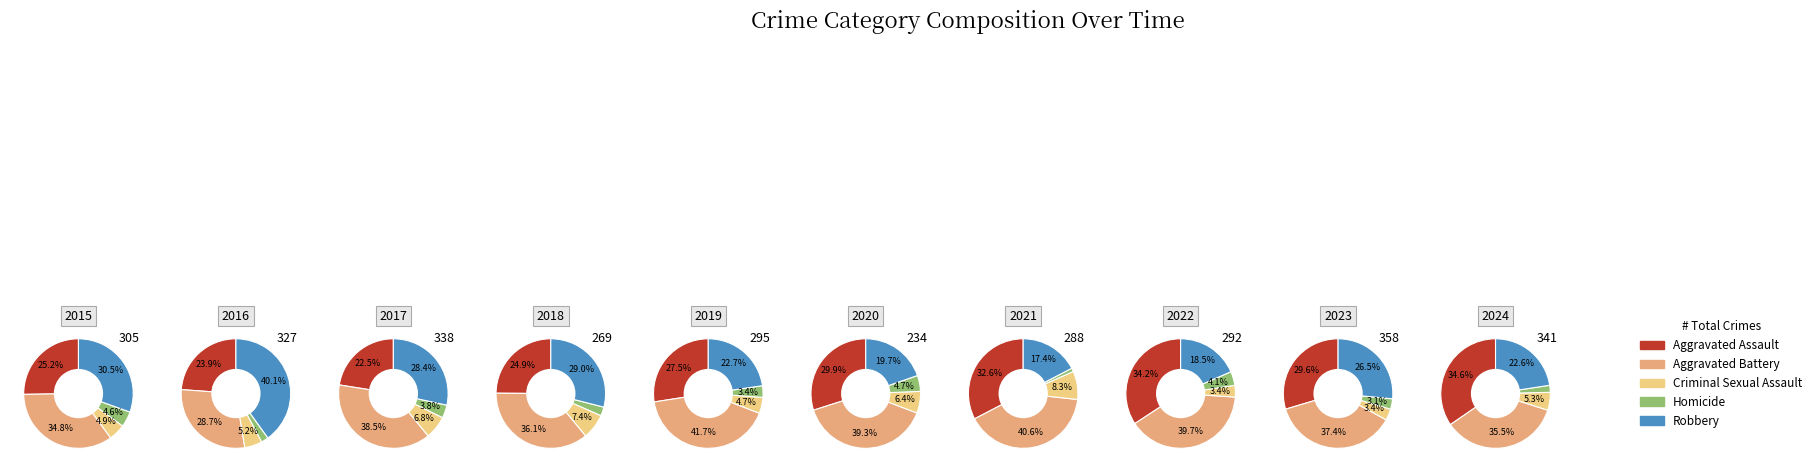

Is there any slice that represents more than half of the pie?

No